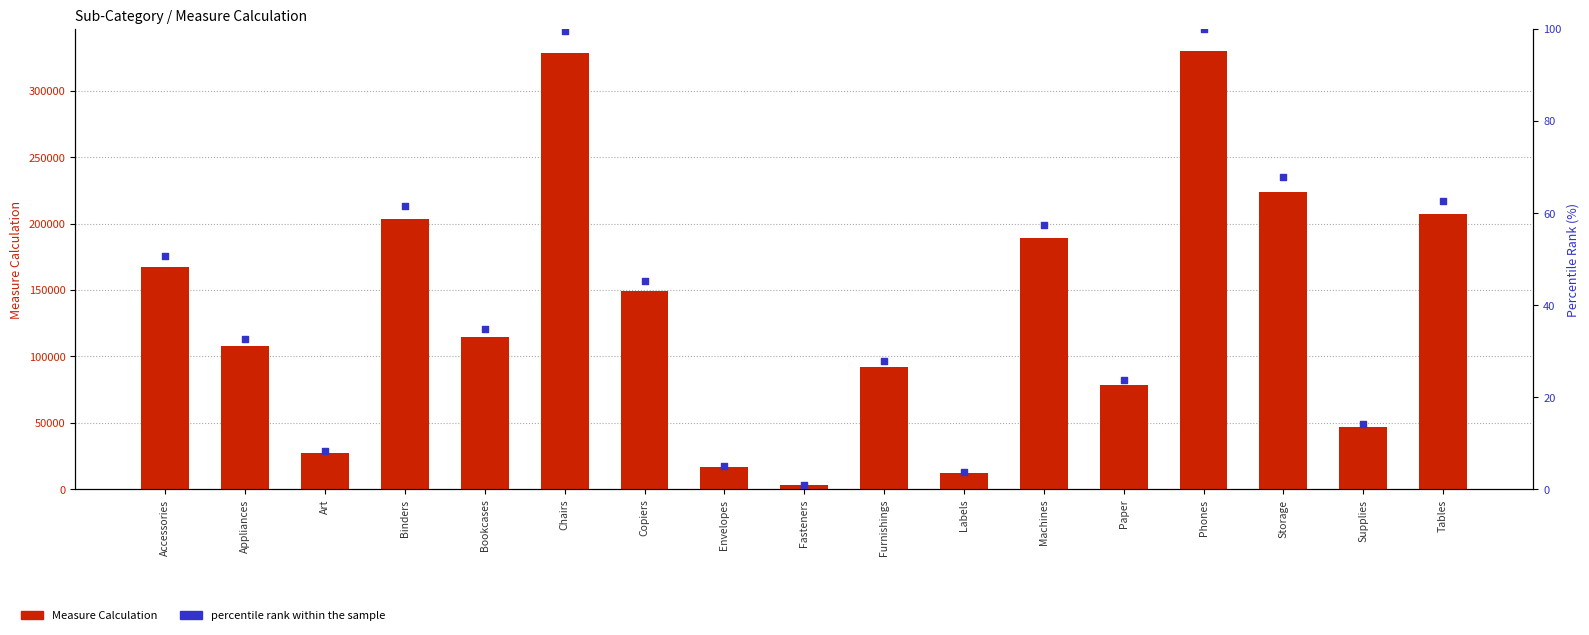

At how many categories does at least one series exceed 205708?

4